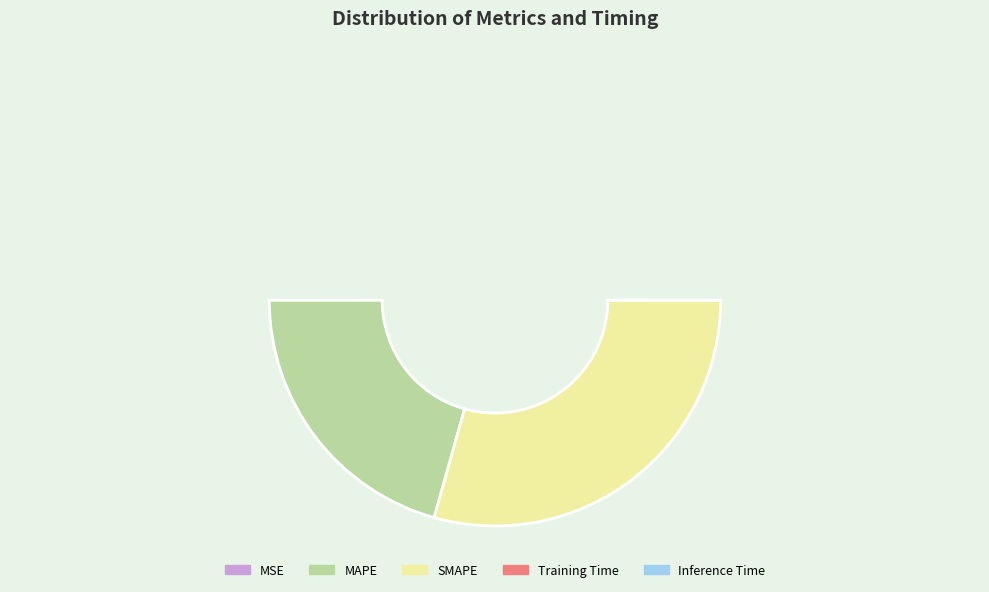

How many slices are in this pie chart?

5